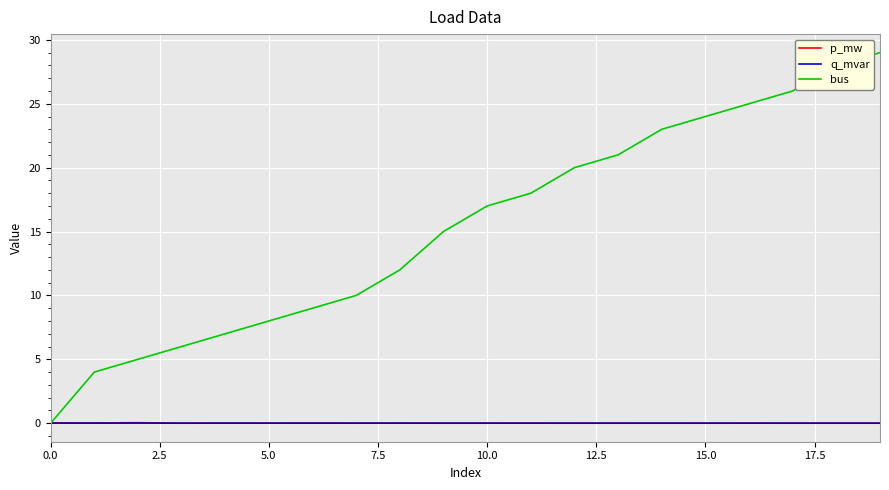

Which series has the largest range (max minus min)?

bus